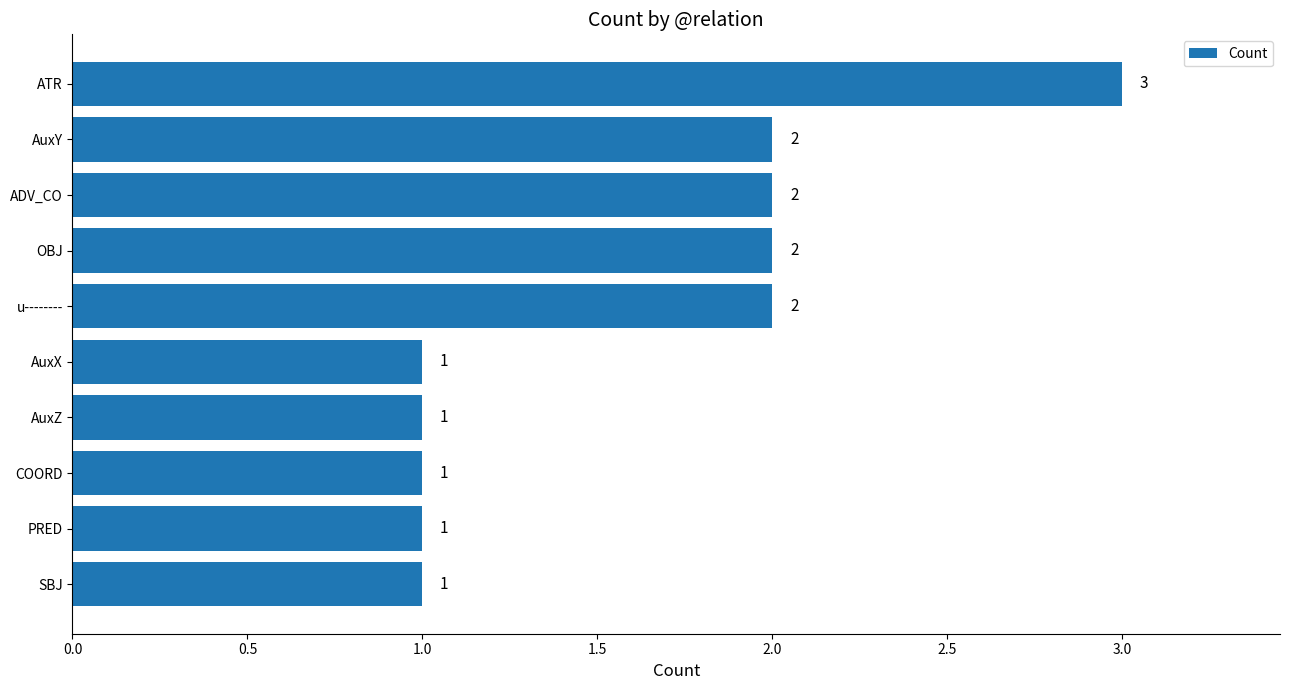

What is the ratio of the value at AuxZ to the value at SBJ?

1.0